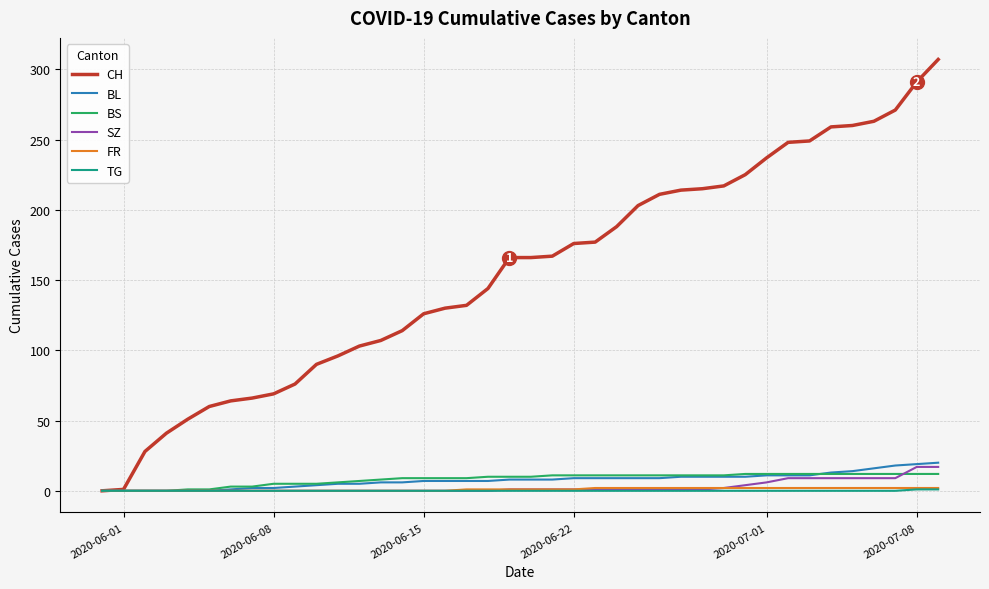

Which series has the widest spread of values?

CH